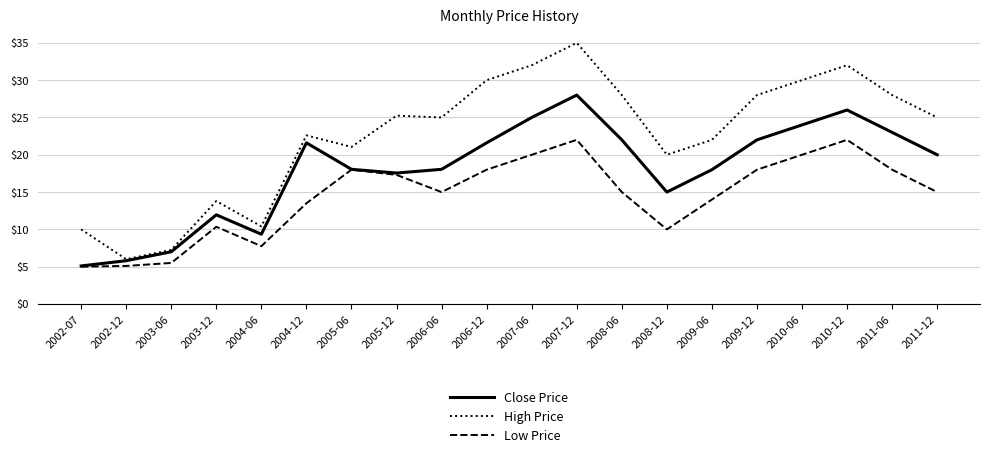

What position from the right is 2003-06?

18